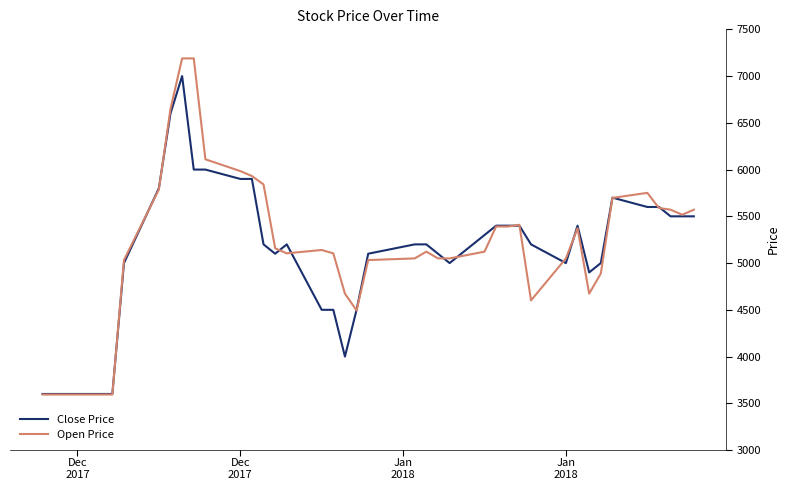

What is the lowest value of the Close Price series?

3600